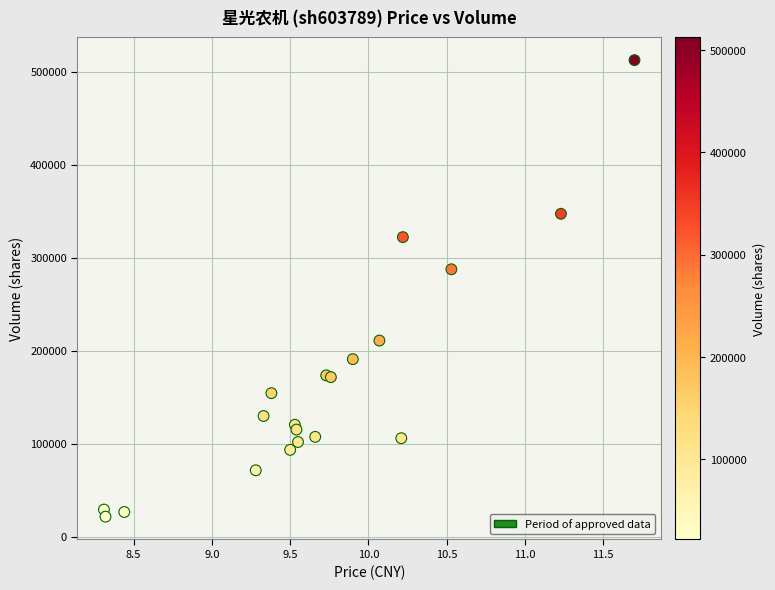

What Y value in the scatter plot is closest to 267074?

287654